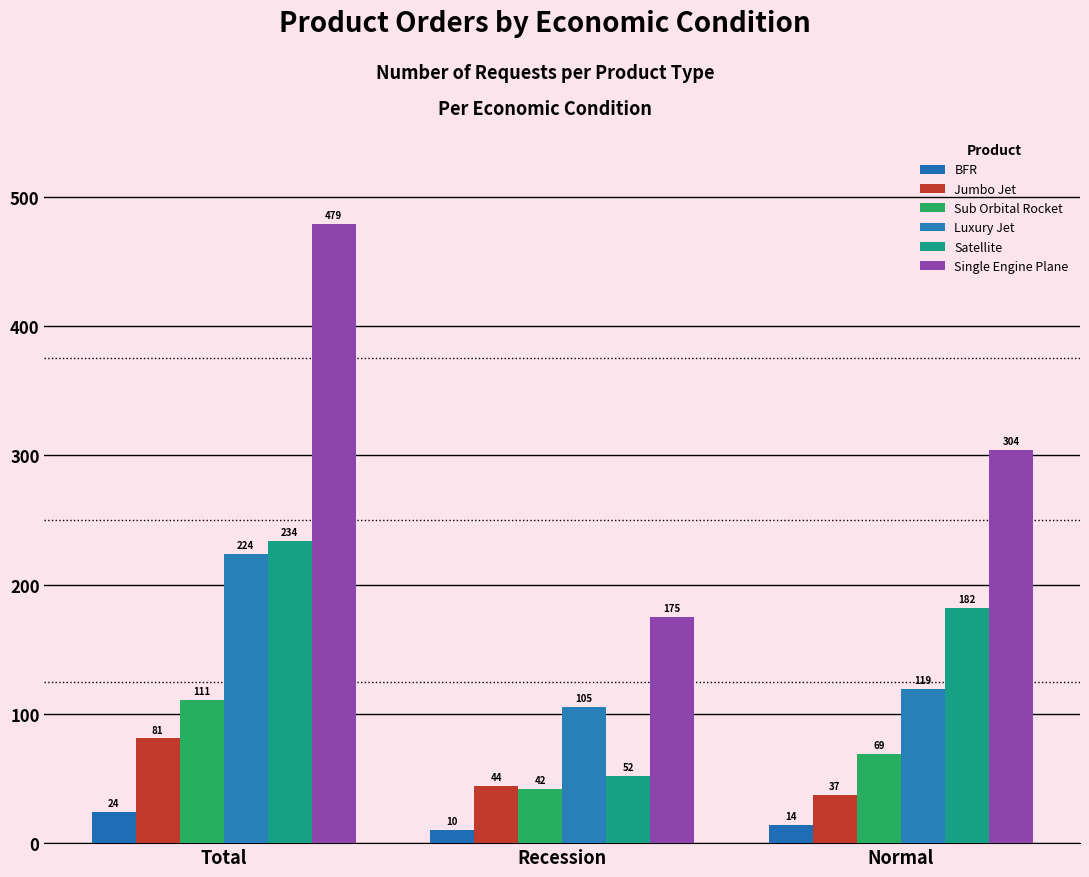

Reading right to left, what are all the values shown in this chart?

BFR: Normal=14	Recession=10	Total=24
Jumbo Jet: Normal=37	Recession=44	Total=81
Sub Orbital Rocket: Normal=69	Recession=42	Total=111
Luxury Jet: Normal=119	Recession=105	Total=224
Satellite: Normal=182	Recession=52	Total=234
Single Engine Plane: Normal=304	Recession=175	Total=479